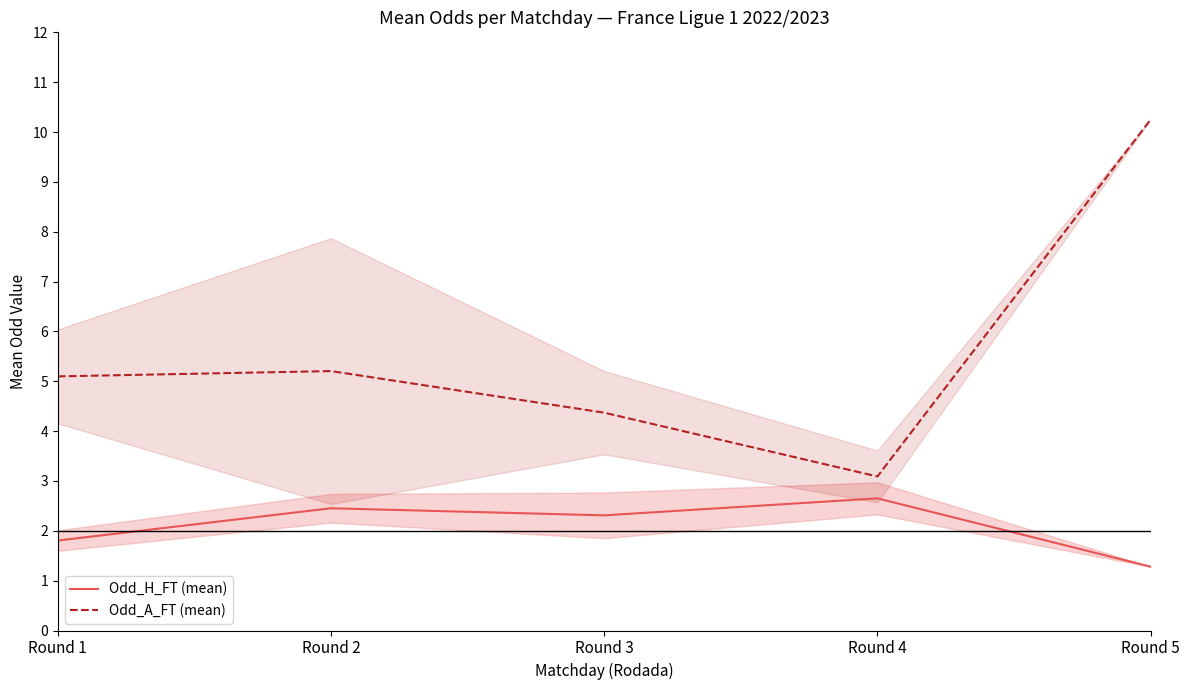

At Round 4, list the series in order from largest to smallest.

Odd_A_FT (mean), Odd_H_FT (mean)